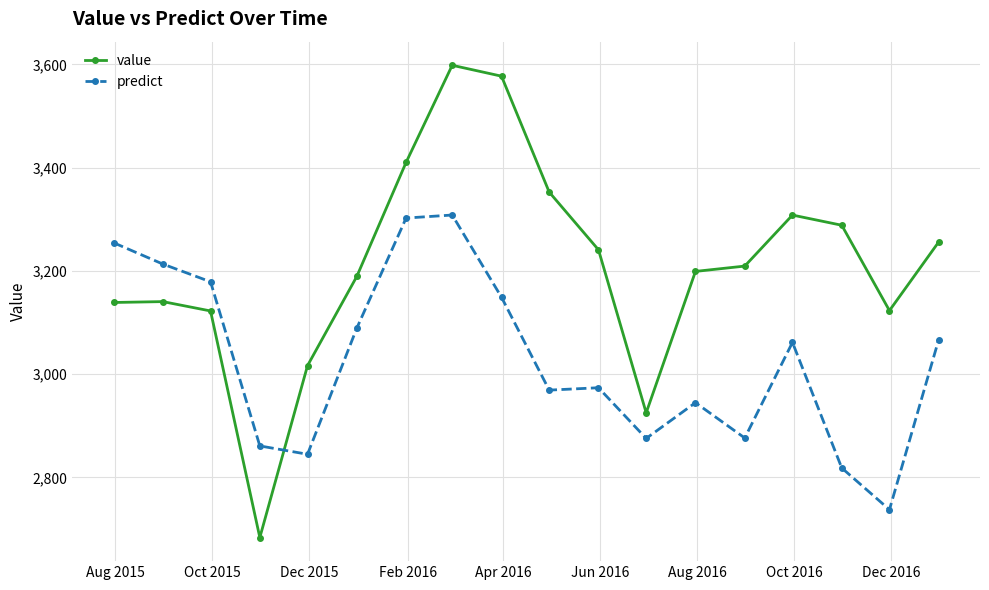

How many values in the predict series are below 3061?

9